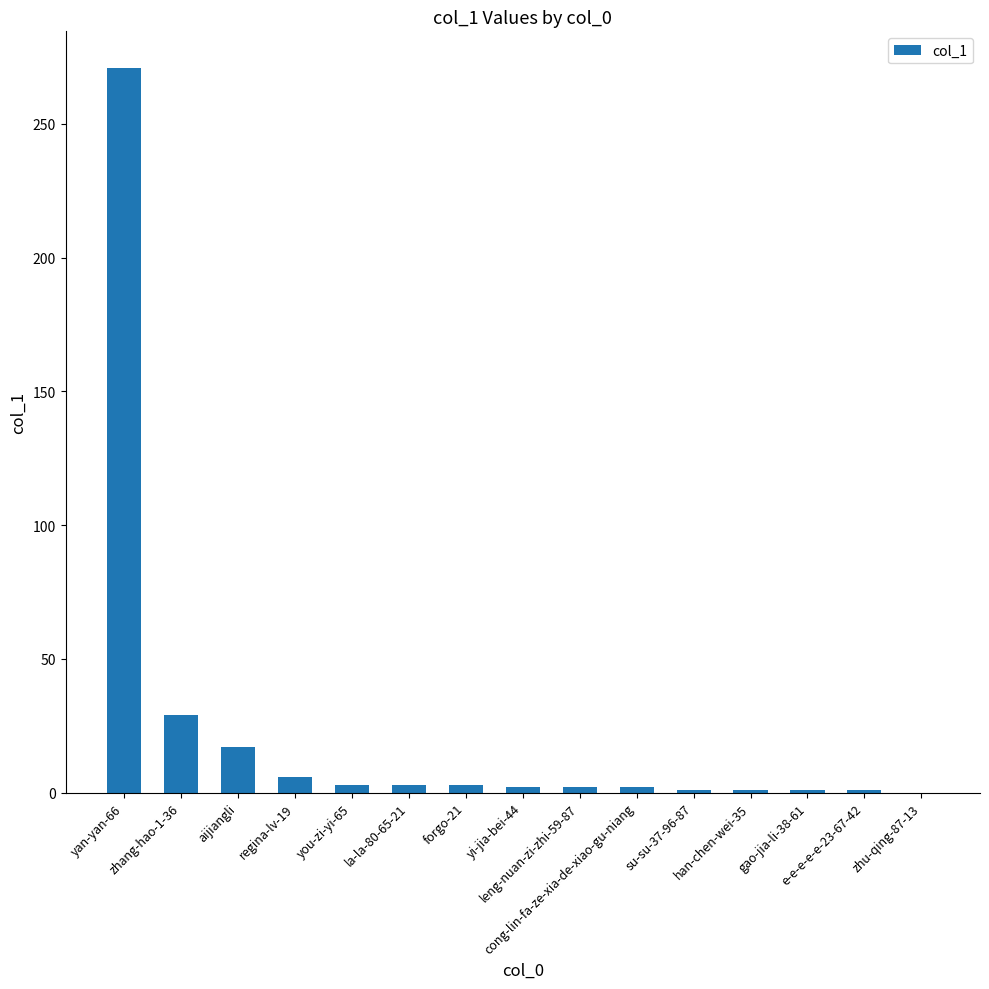

What is the sum of all values?

342